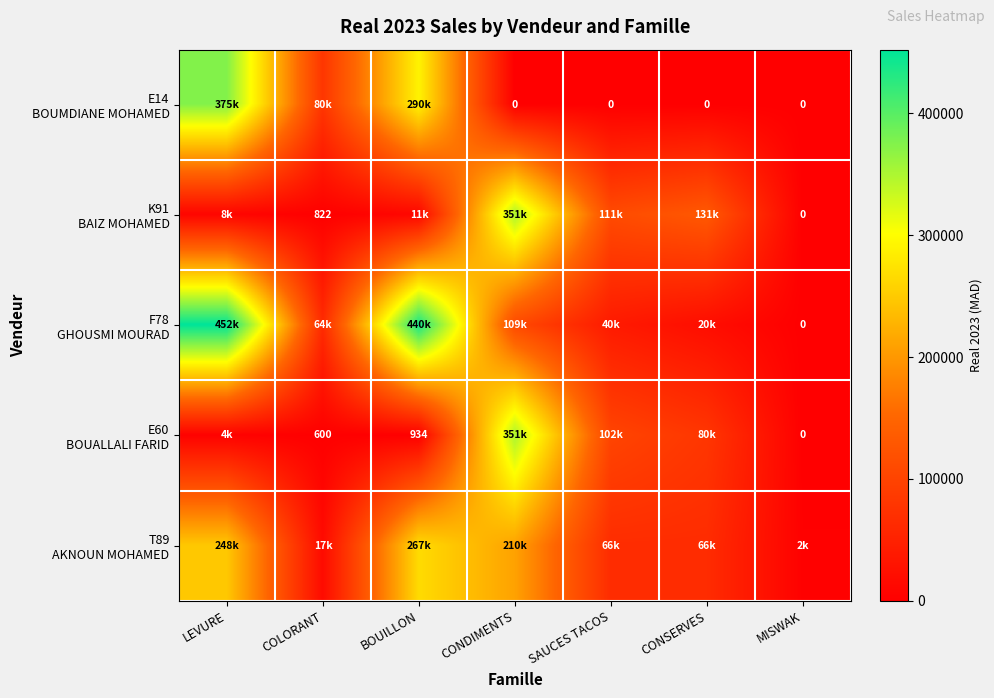

Which label corresponds to the largest value in the chart?

LEVURE